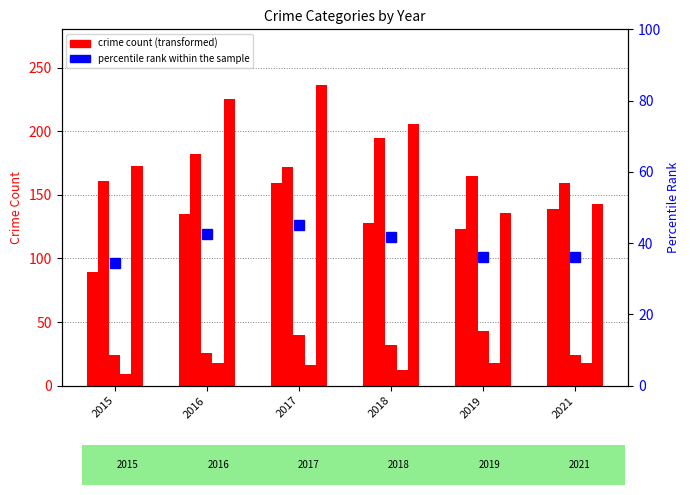

At which label is Robbery closest to 186?

2015